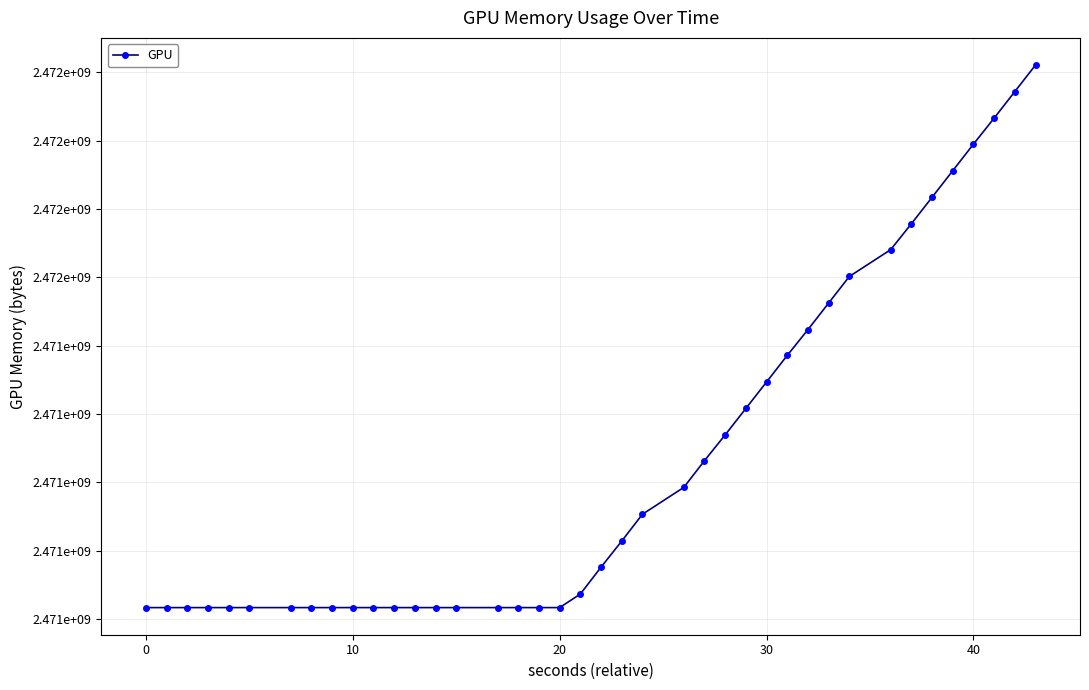

Is this an area chart (filled region under the line)?

No